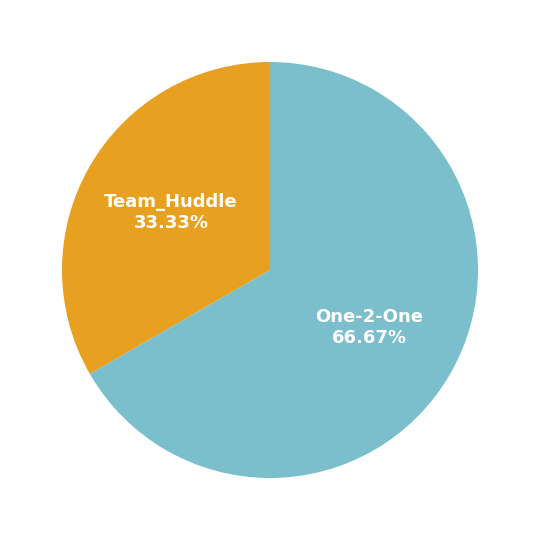

To the nearest percent, what percentage of the pie is One-2-One?

67%